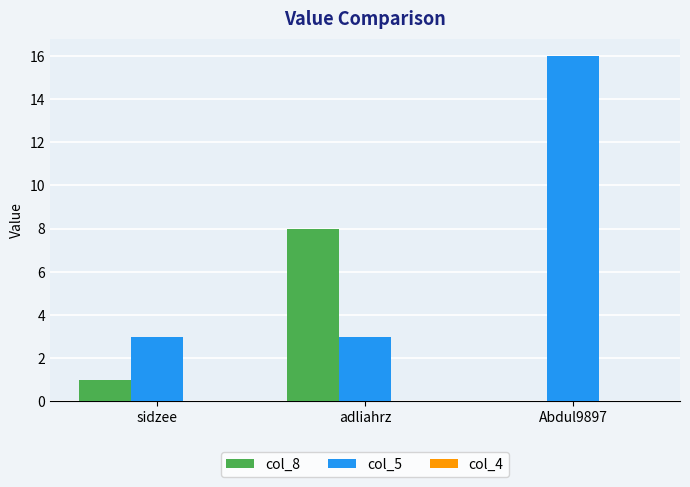

What is the sum of all col_8 values?

9